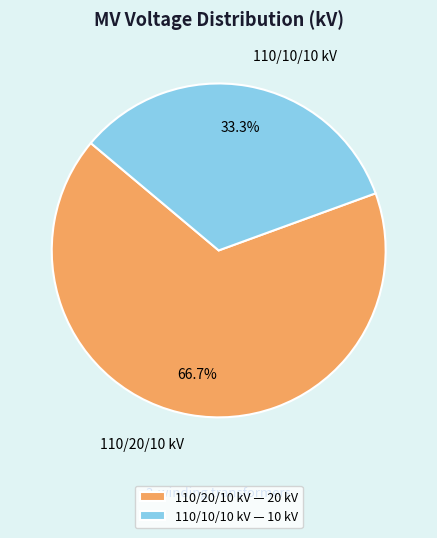

Is 110/10/10 kV the majority of the pie?

No